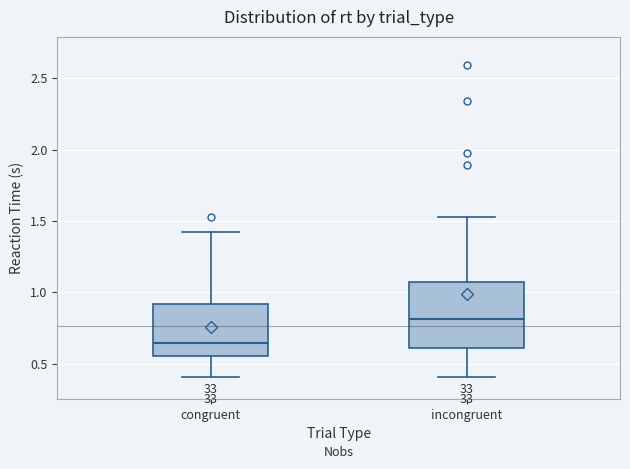

Where does the lower whisker of the box for congruent end on the y-axis? The values are not printed on the chart, so give them approximately, as read against the axis.

0.40